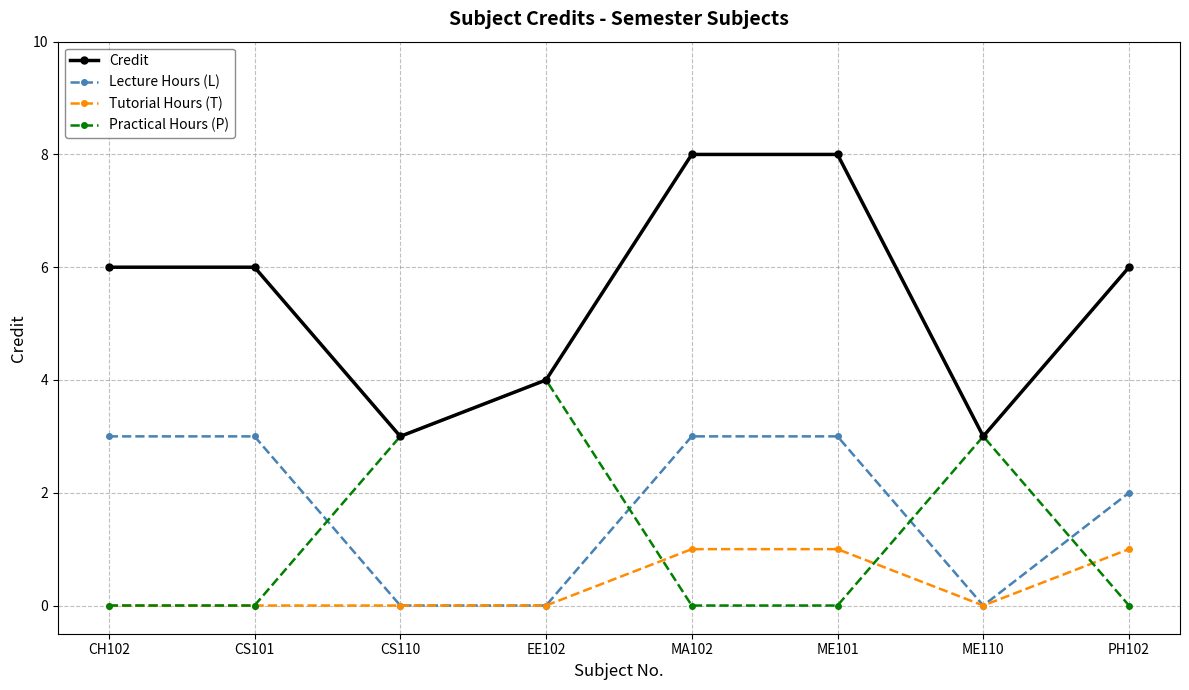

What is the label of the 6th point from the left?

ME101